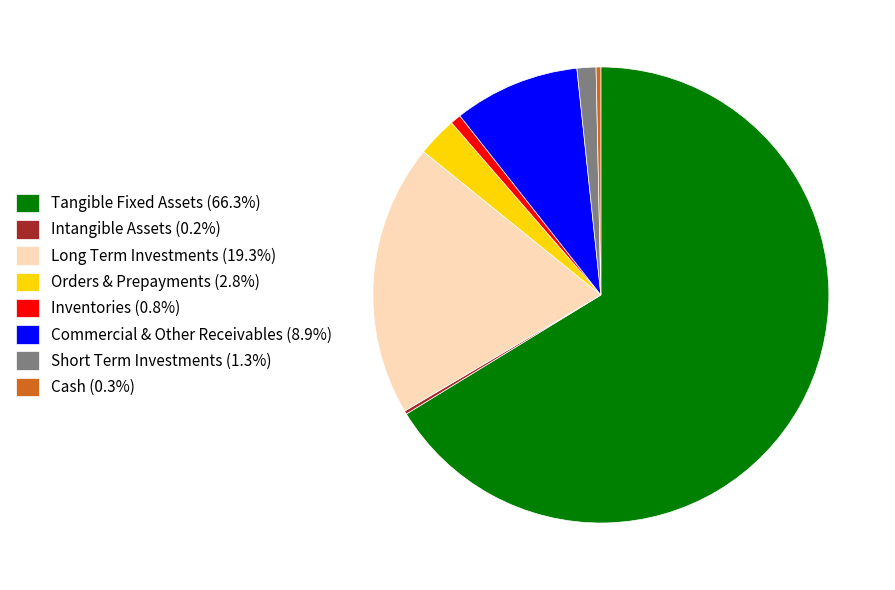

Is there any slice that represents more than half of the pie?

Yes